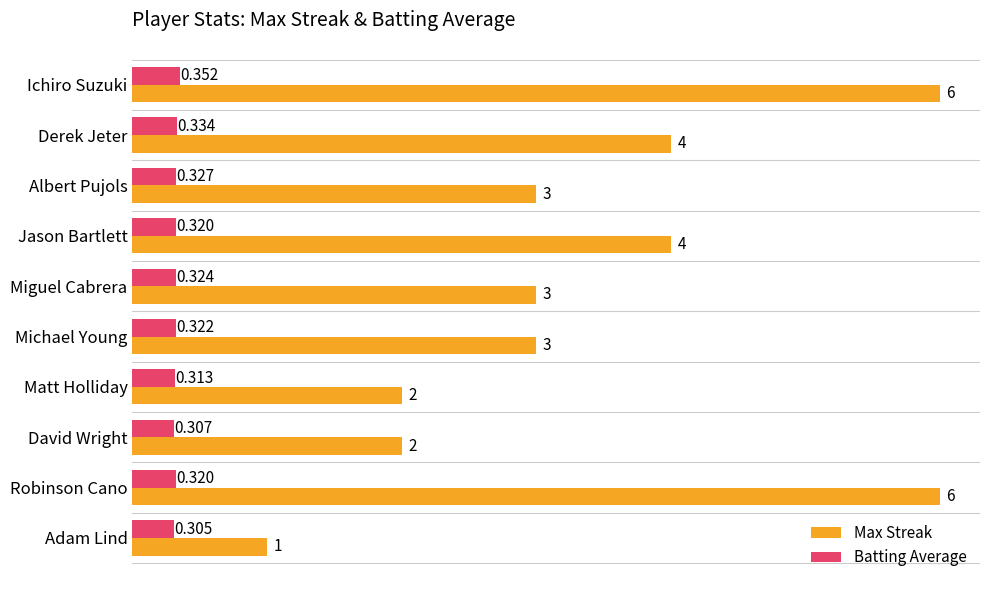

Between Matt Holliday and David Wright, which series saw the biggest shift?

Batting Average